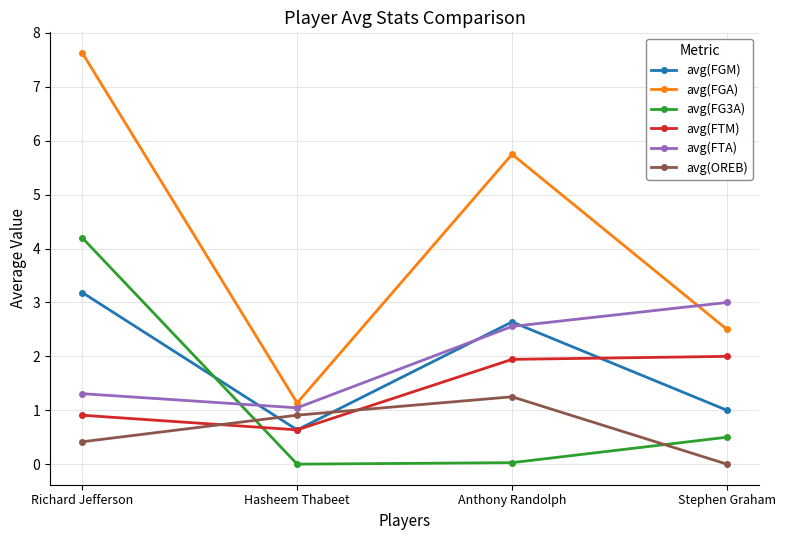

How many lines are shown in the chart?

6